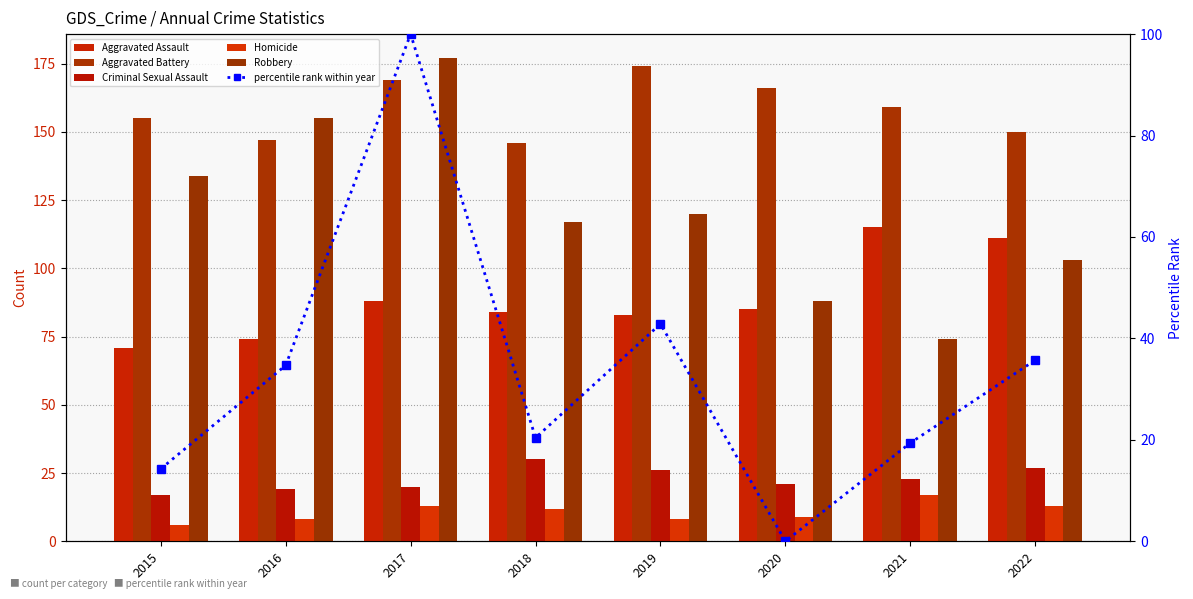

Which series has the largest range (max minus min)?

Robbery